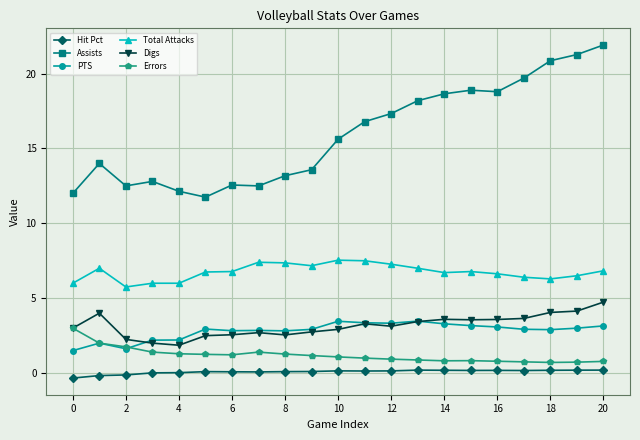

Rank the series by their maximum value, from lowest to highest.

Hit Pct, Errors, PTS, Digs, Total Attacks, Assists